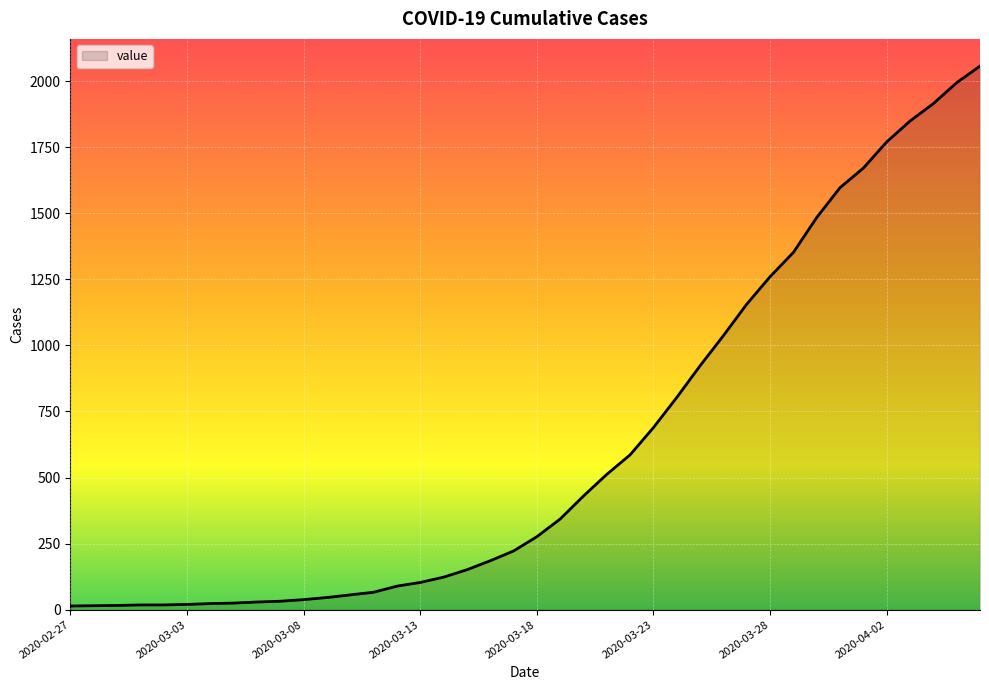

What is the difference between the maximum and minimum values?

2043